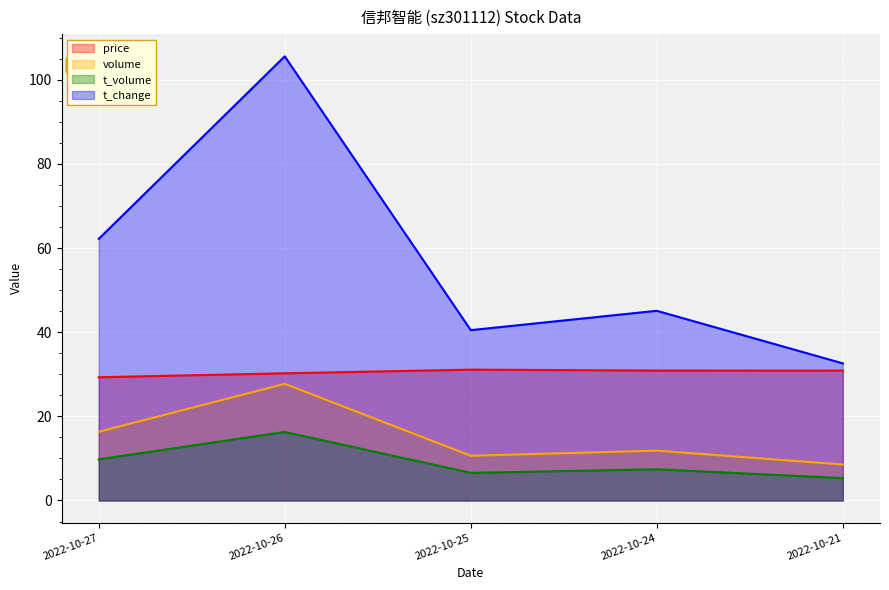

What is the difference between the maximum and second lowest values in the price series?

0.9